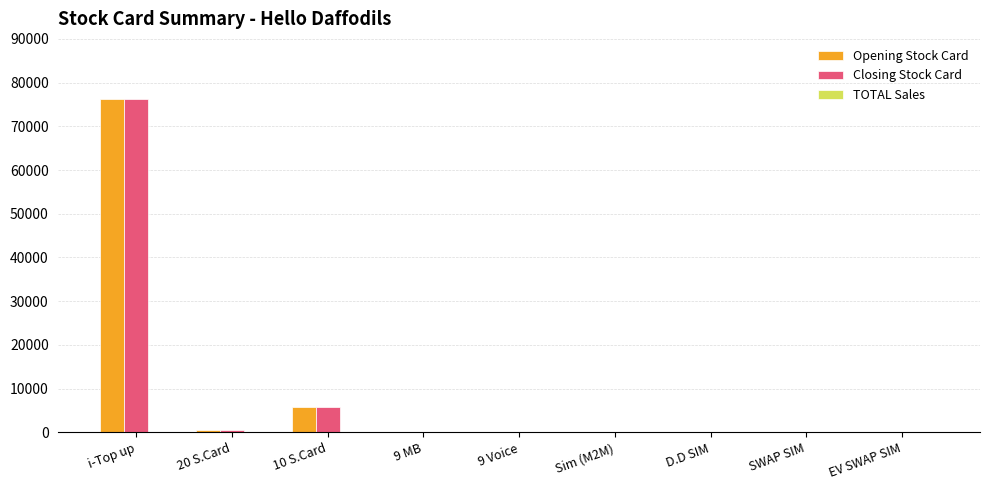

At which label is Closing Stock Card closest to 38081?

10 S.Card